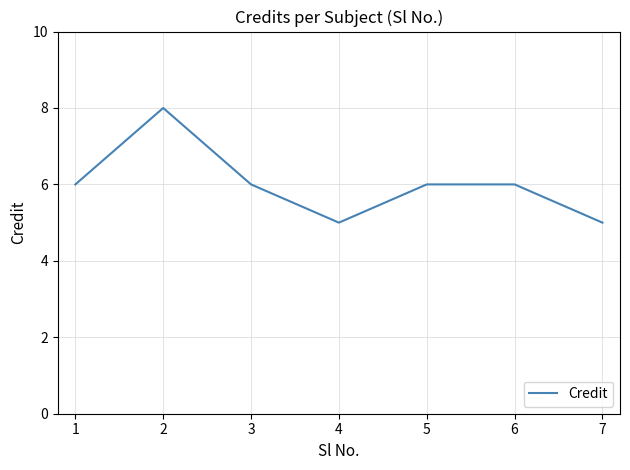

What is the ratio of the value at 1 to the value at 3?

1.0